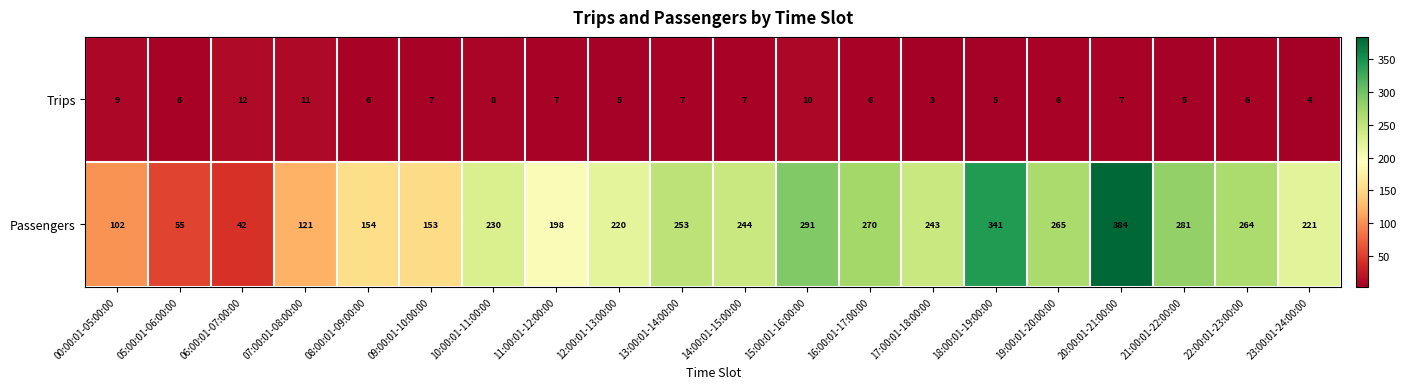

What is the difference between the second highest and minimum values in the Passengers series?

299